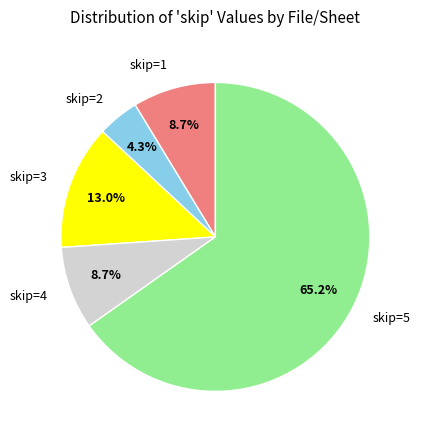

Does any single category account for the majority?

Yes